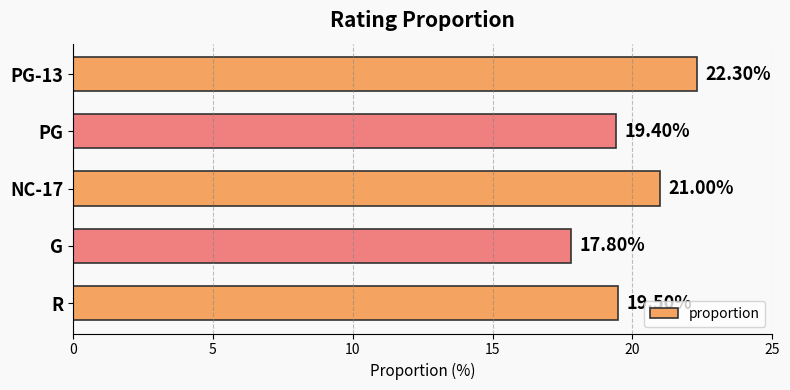

Between PG and R, which is larger?

R